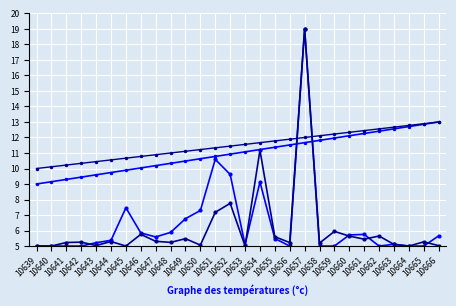

What is the sum of all پیش بینی درآمد حاصل از قرارداد values?

308.0